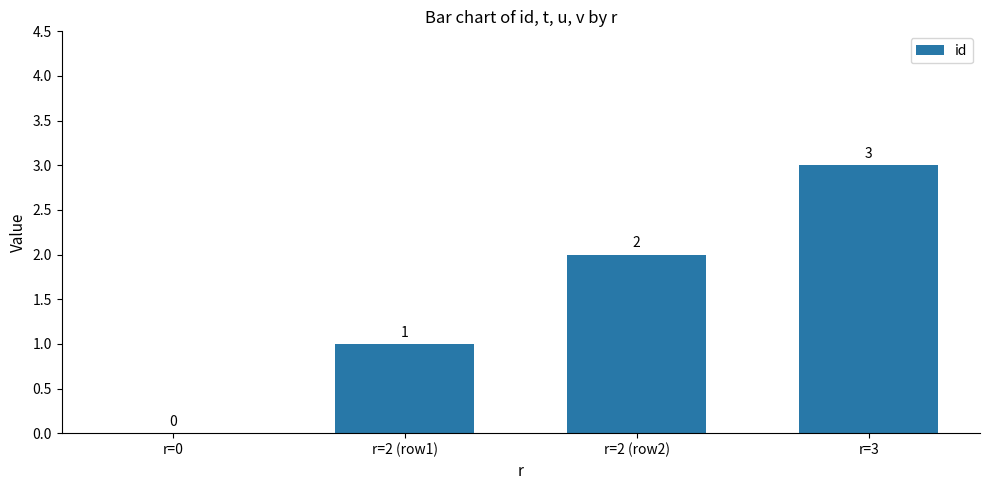

What is the sum of all values?

6